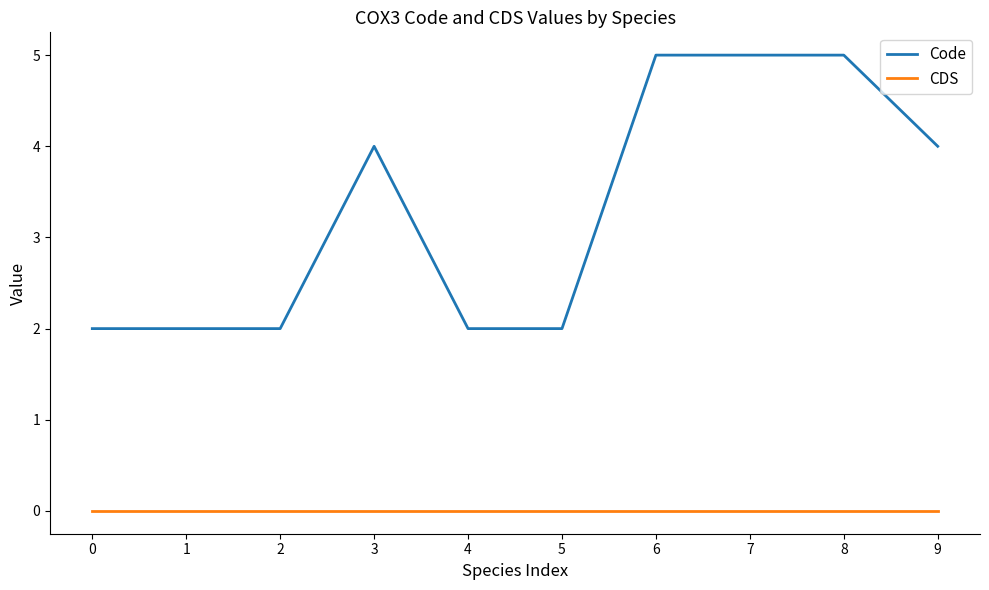

Which series has the largest range (max minus min)?

Code